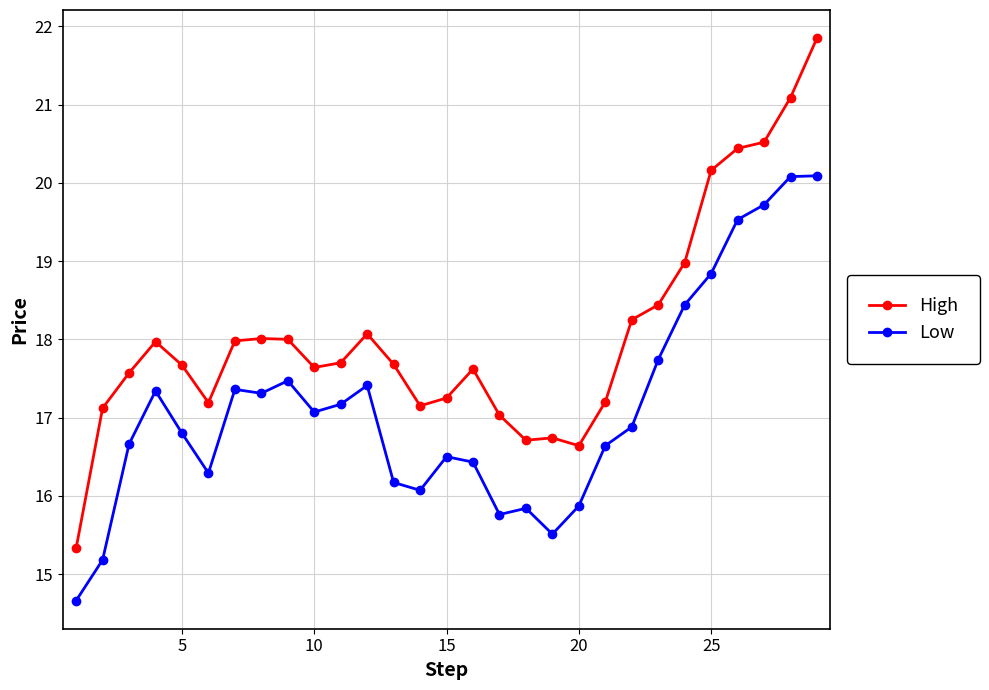

What is the value of the Low point at the 8th from the left?

17.3